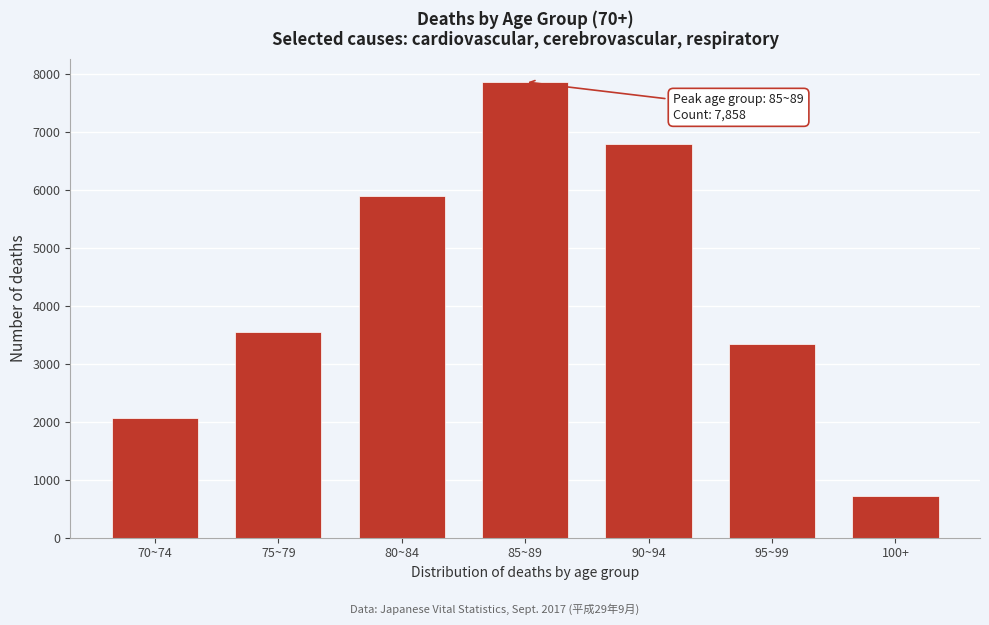

Reading left to right, list all the values displayed in this chart.

70~74=2057	75~79=3546	80~84=5898	85~89=7858	90~94=6790	95~99=3330	100+=712